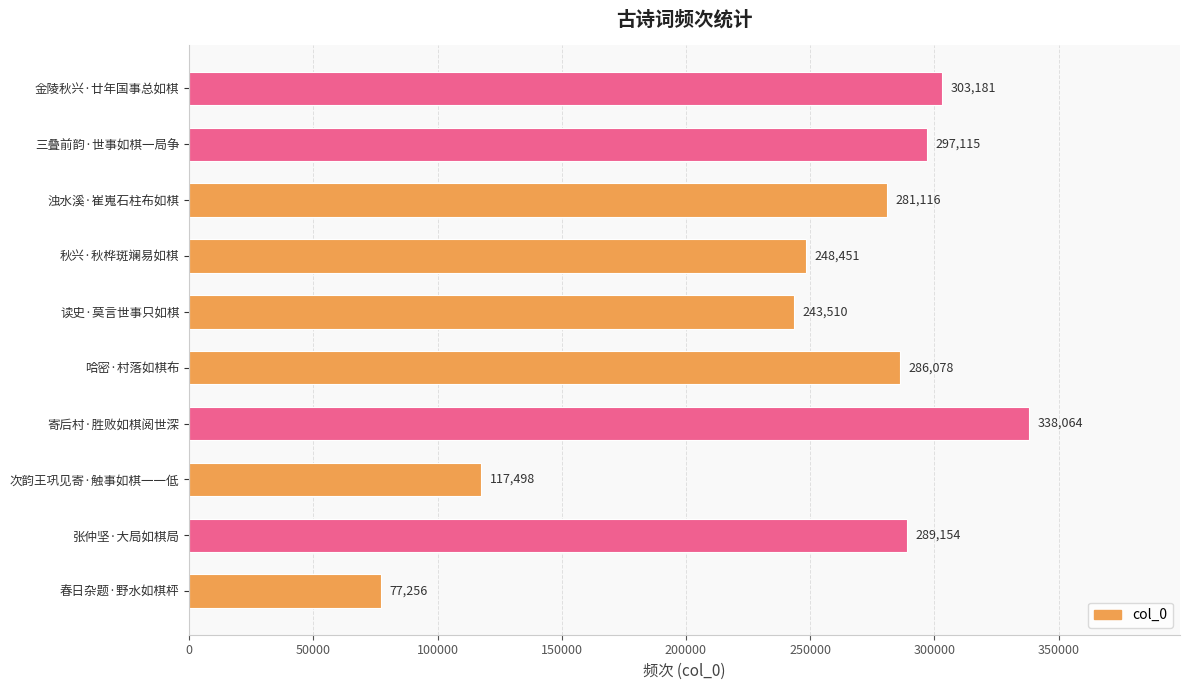

Count the number of categories in the chart.

10